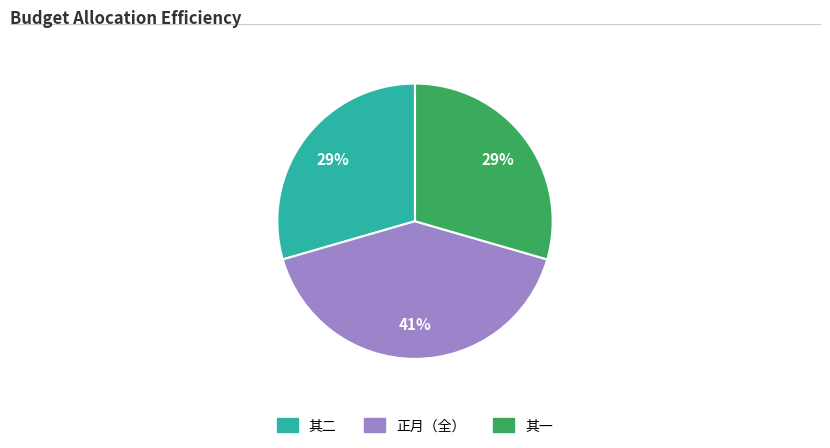

What percentage is the 其二 slice, to the nearest percent?

29%